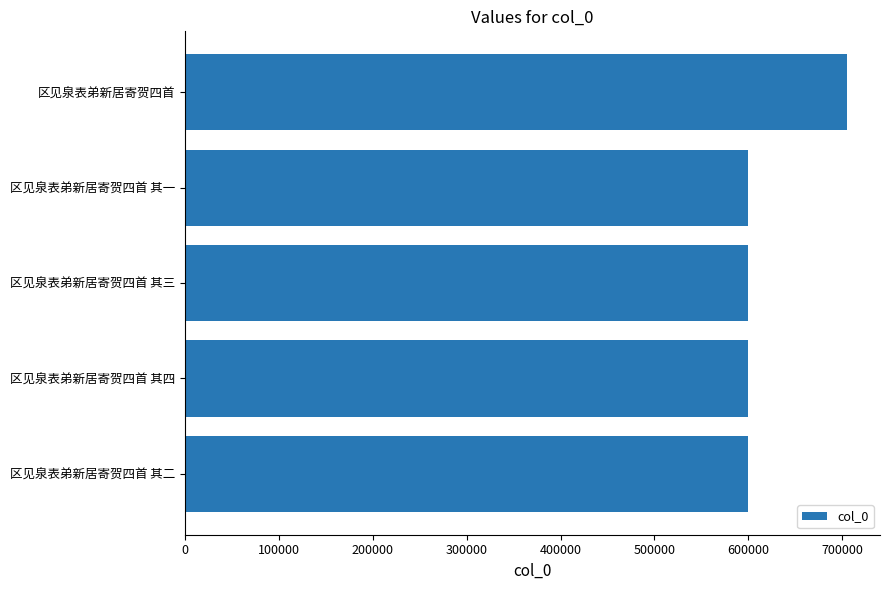

How many bars are there in total?

5